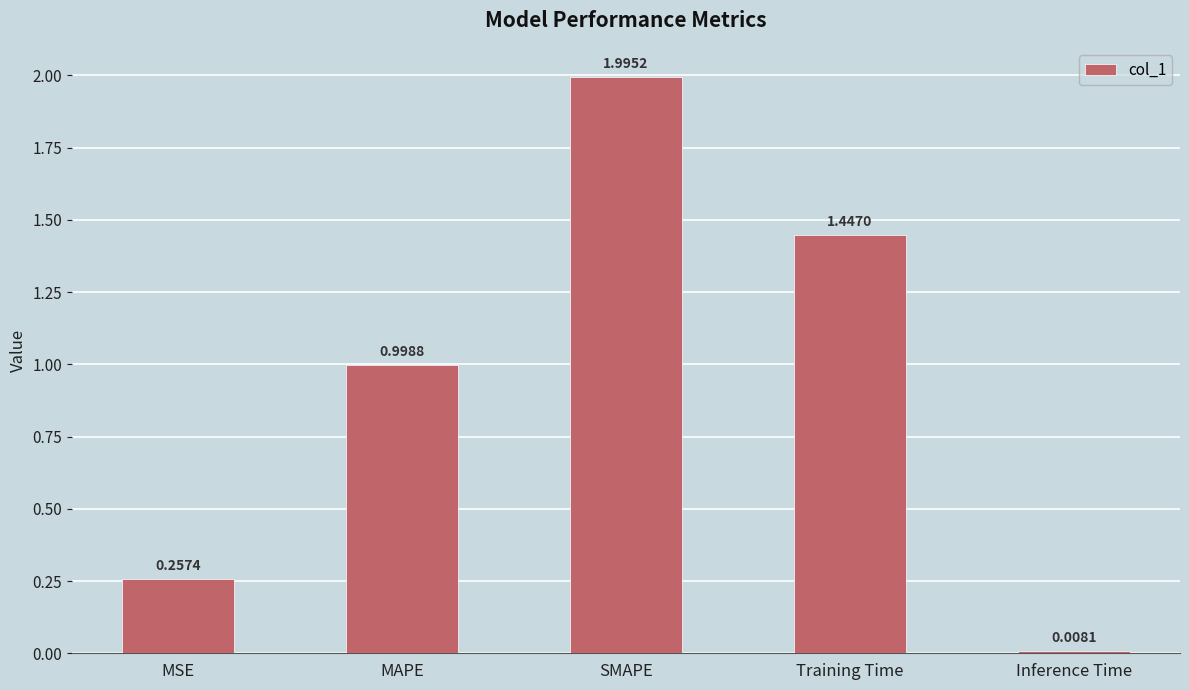

Which category has the lowest value across all series?

Inference Time